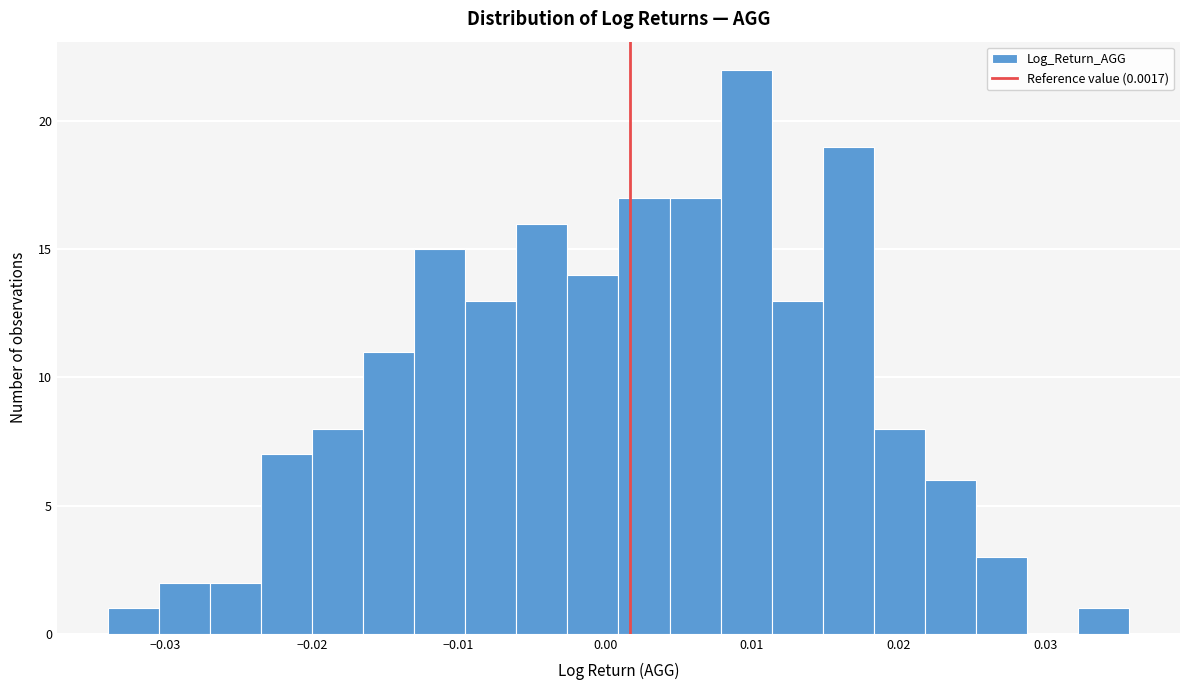

Read against the x-axis, roughly where is the centre of the tallest bar?

0.010